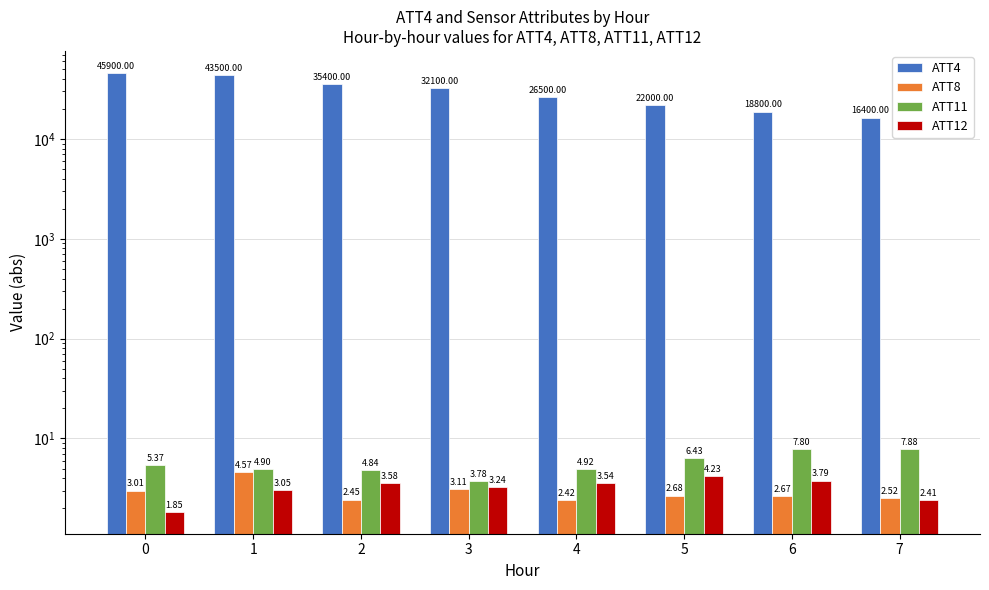

Which series has the widest spread of values?

ATT4